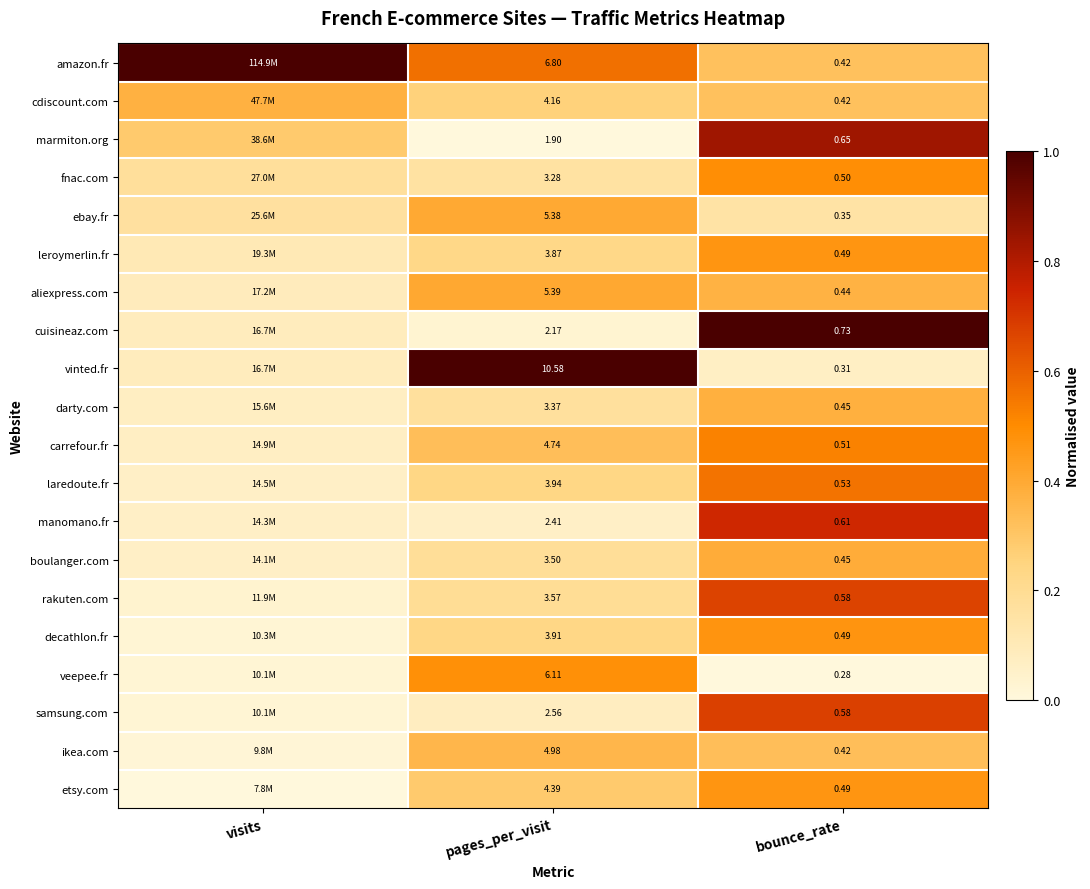

Is the value of cdiscount.com at pages_per_visit greater than the value of laredoute.fr at pages_per_visit?

Yes